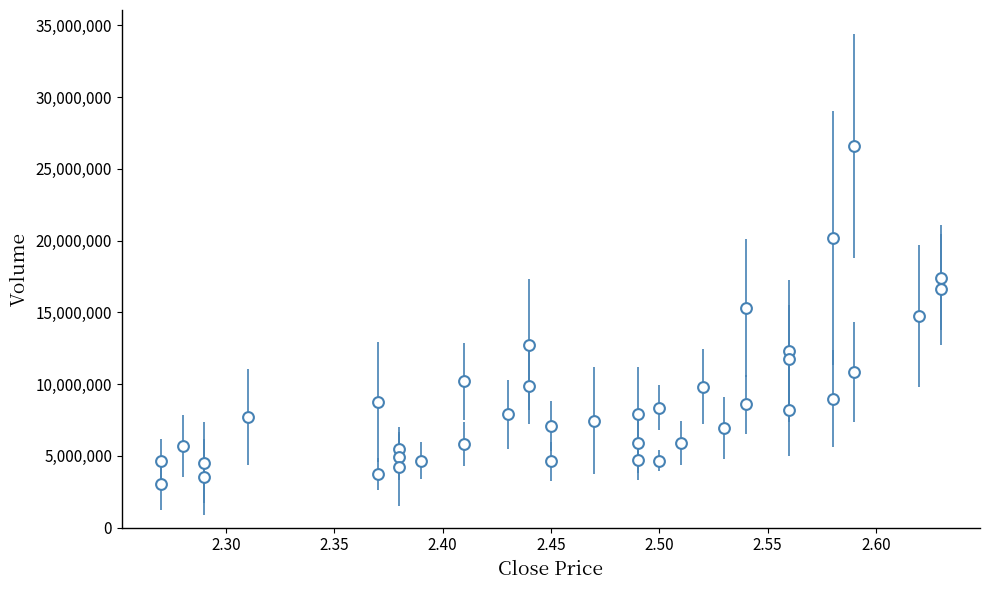

What is the range of Y values (max minus min)?

23579846